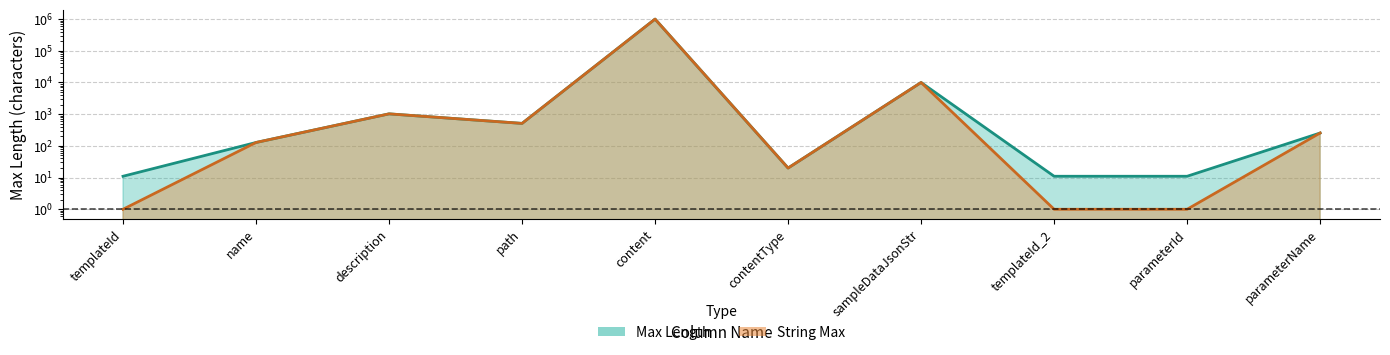

At which label is Max Length closest to 500005?

sampleDataJsonStr